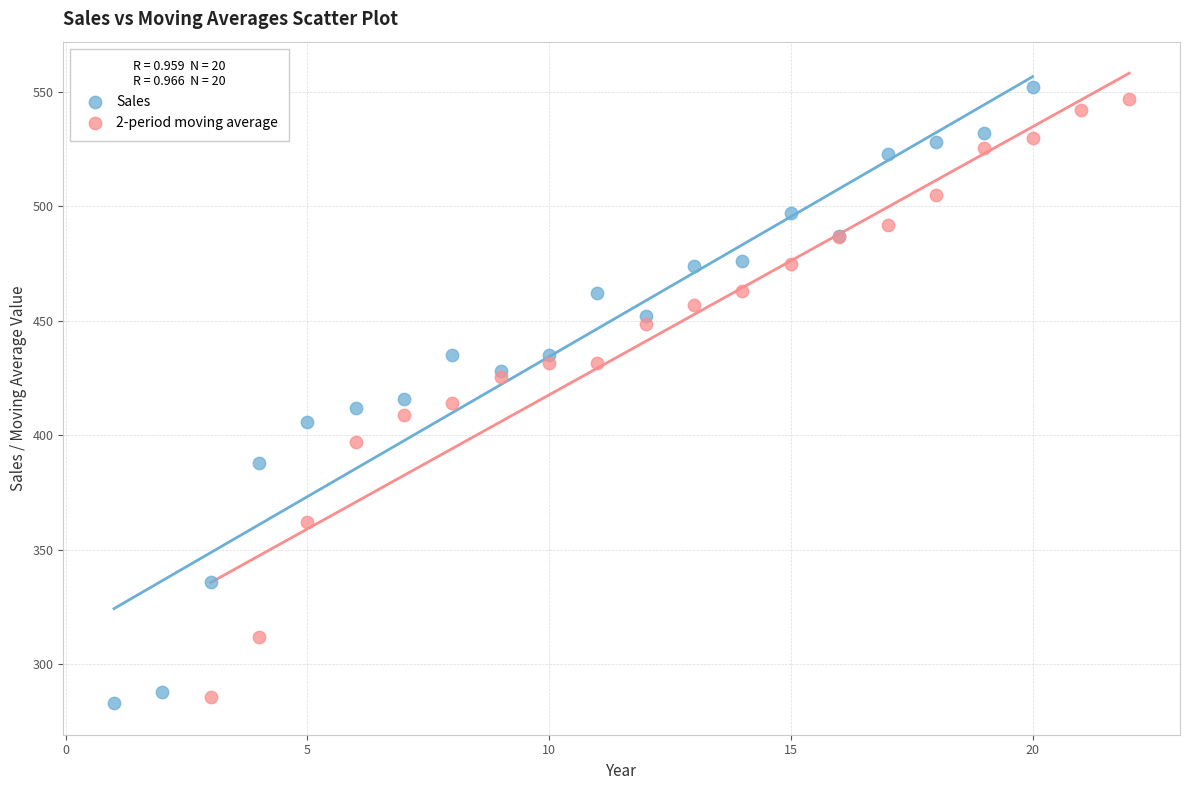

Which series contains the highest Y value?

Sales